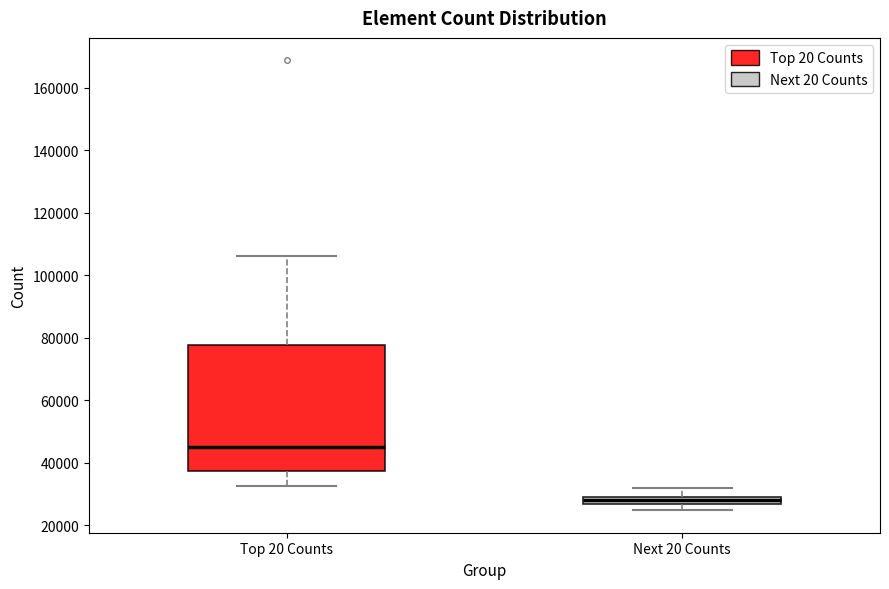

Where is the lower edge of the box for Next 20 Counts on the y-axis? The values are not printed on the chart, so give them approximately, as read against the axis.

26000